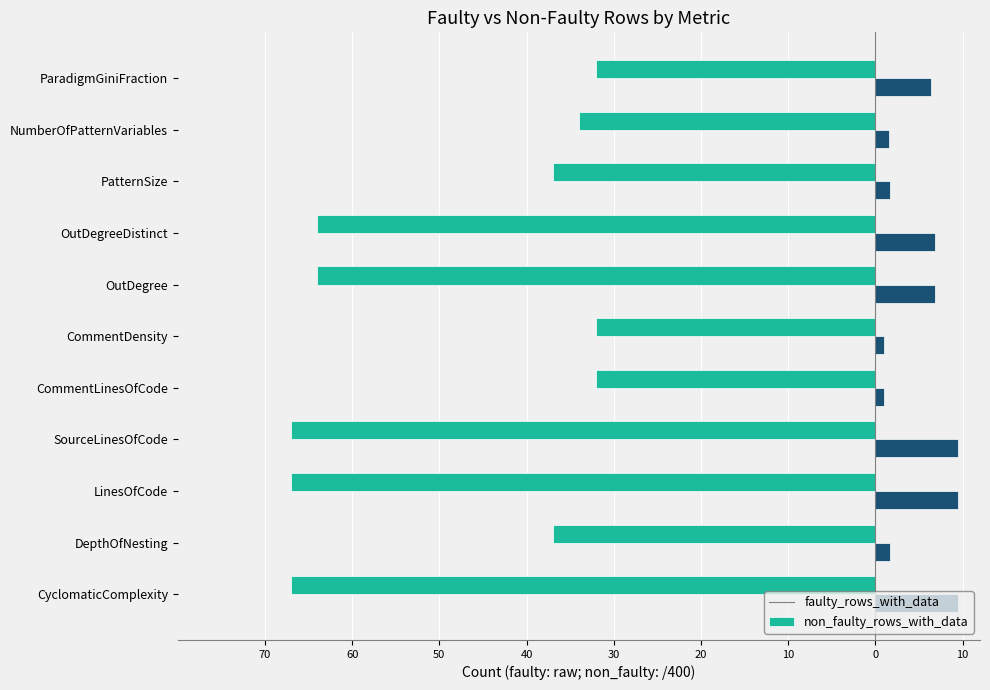

What are all the series names shown in the legend?

faulty_rows_with_data, non_faulty_rows_with_data